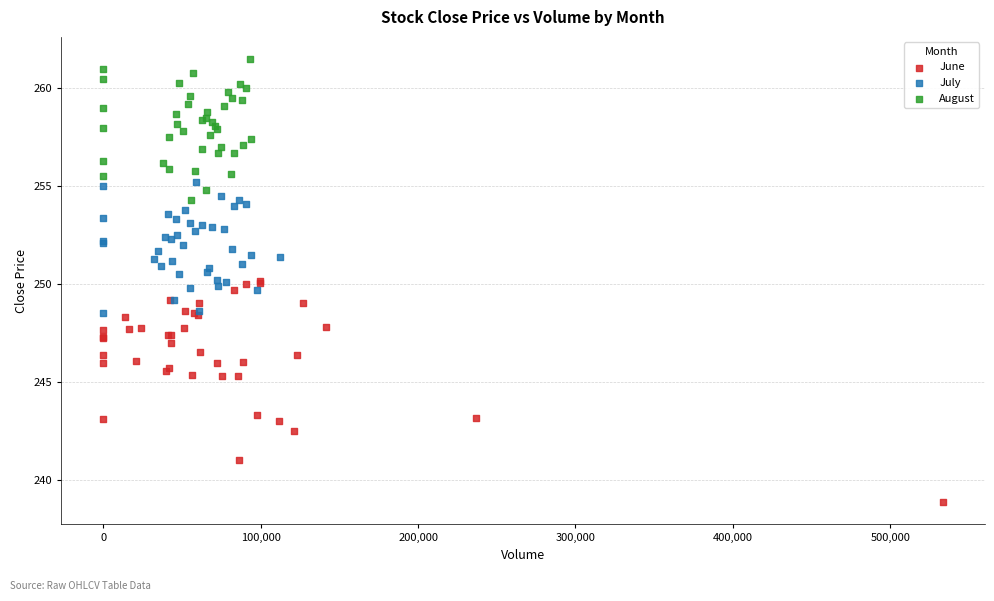

Which series has the widest spread of Y values?

June